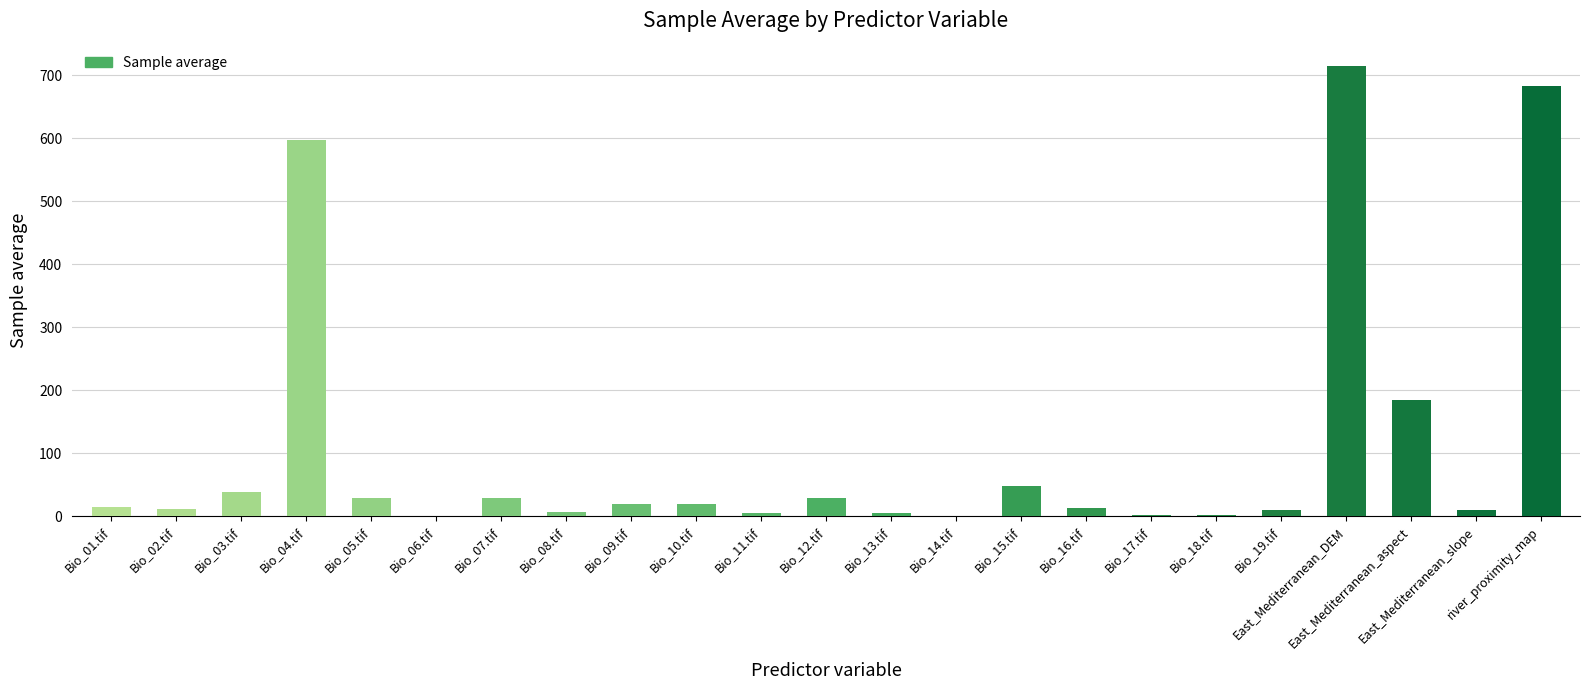

What is the change in value from Bio_04.tif to Bio_17.tif?

-595.3